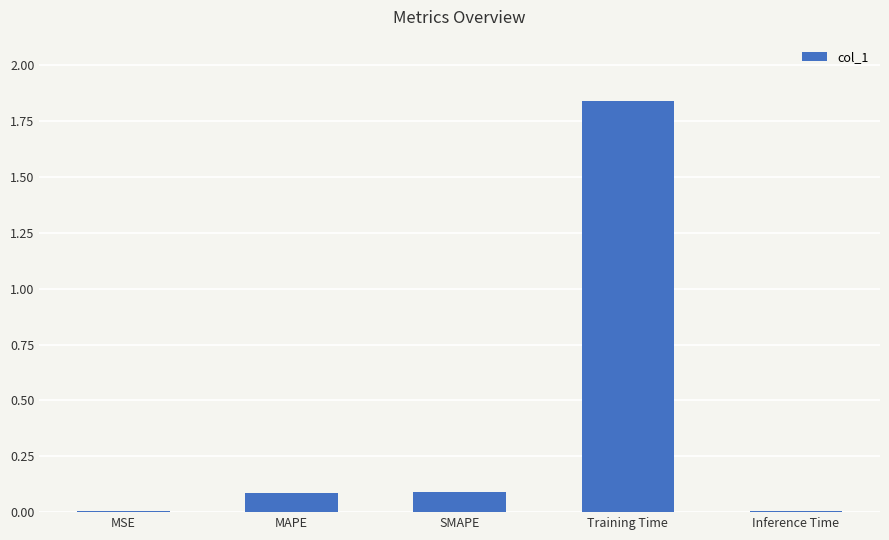

What is the average value?

0.4